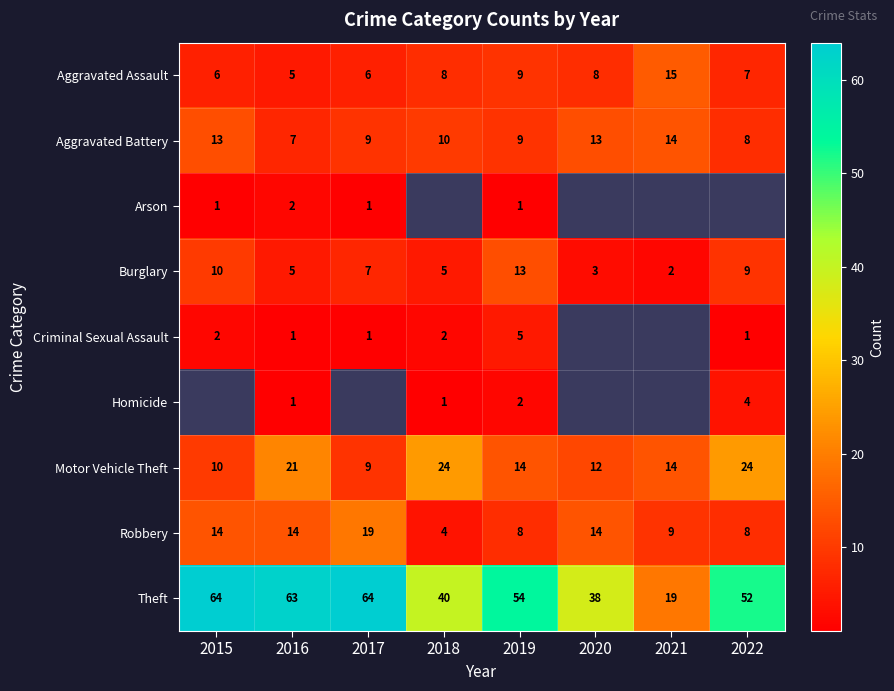

Is the value of Robbery at 2020 greater than the value of Arson at 2019?

Yes